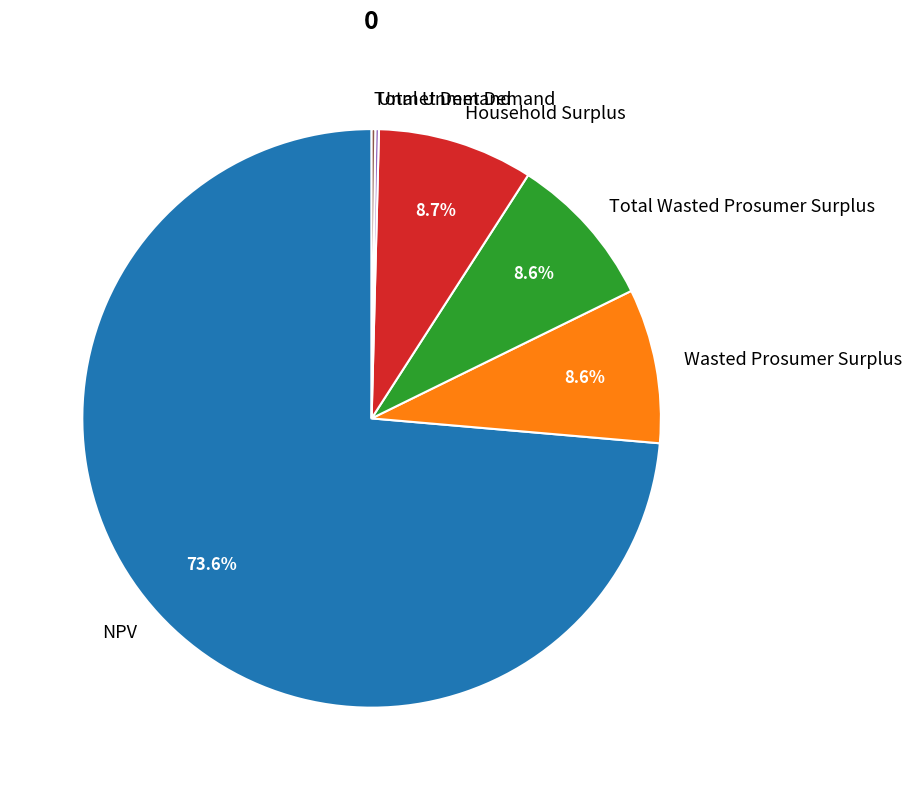

Do Wasted Prosumer Surplus and NPV together represent more than half of the pie?

Yes